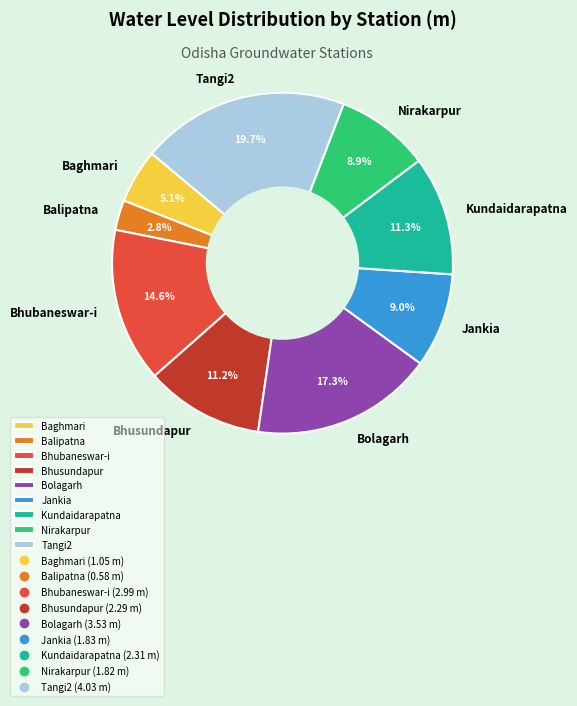

To the nearest percent, what is the difference between the Nirakarpur and Balipatna slice percentages?

6%